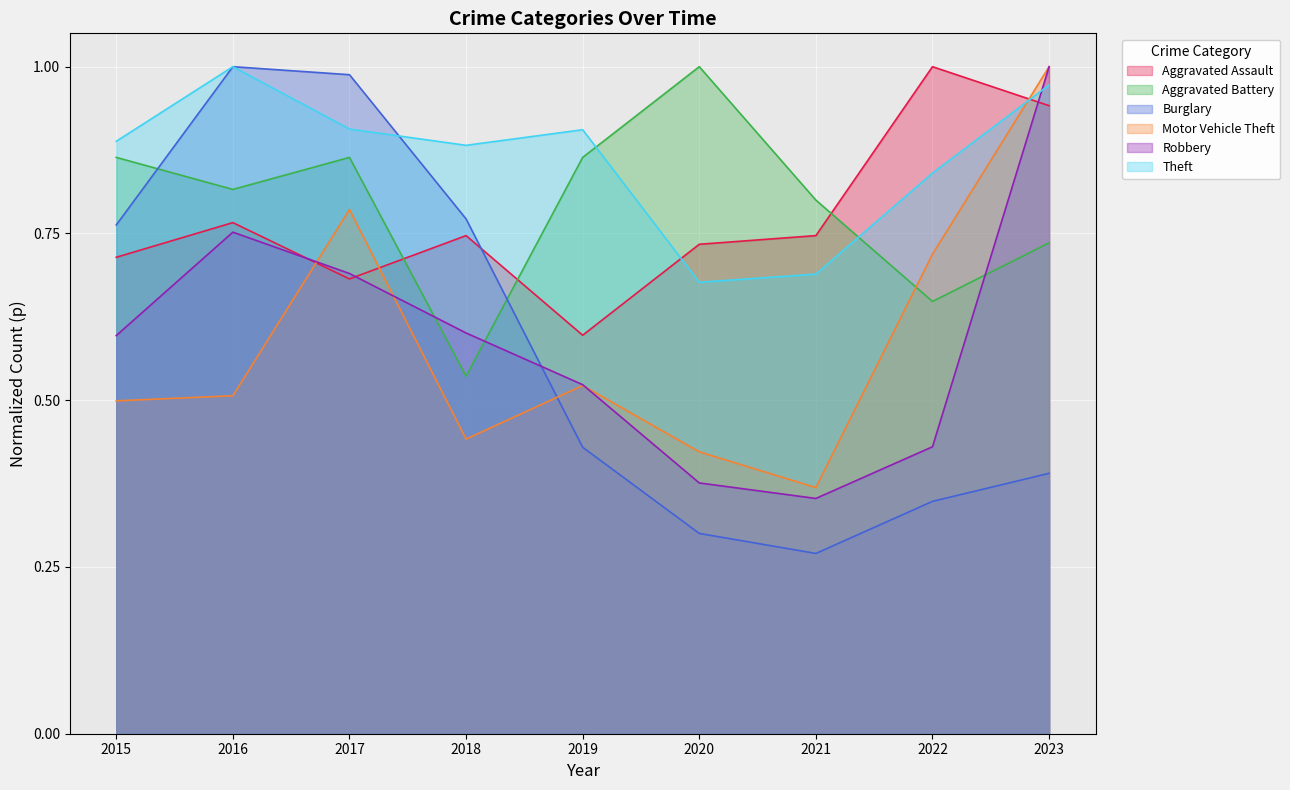

Is the value of Burglary at 2023 greater than the value of Aggravated Battery at 2022?

No